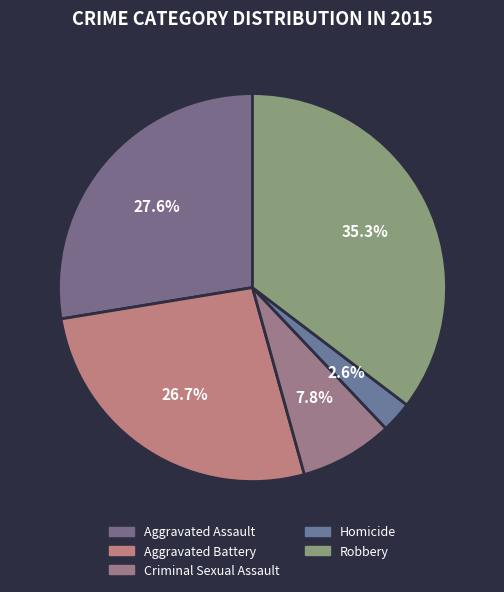

Does any single category account for the majority?

No